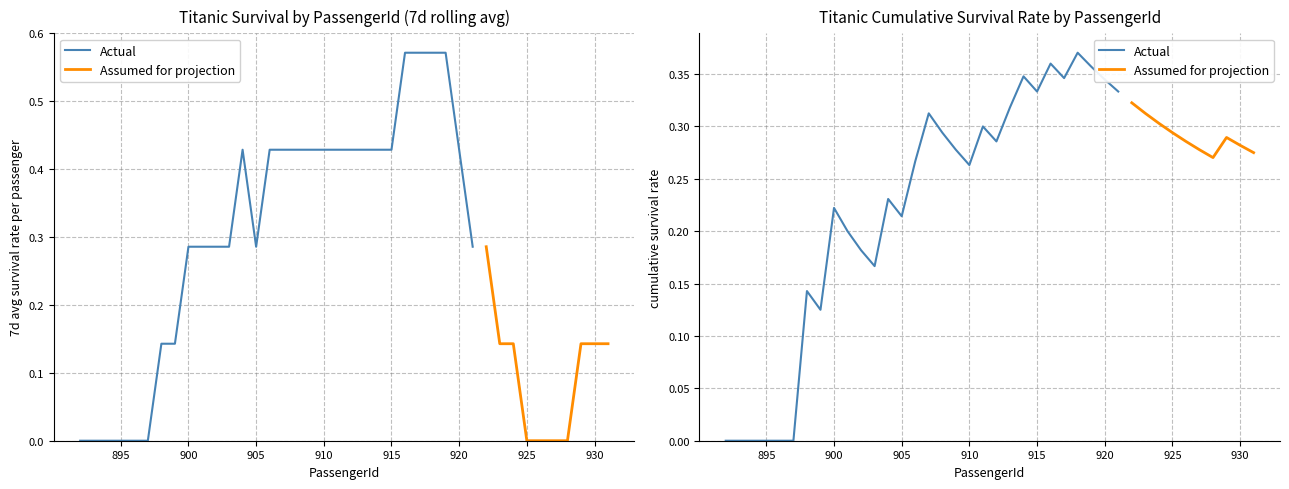

Between 901 and 895, which is larger?

901